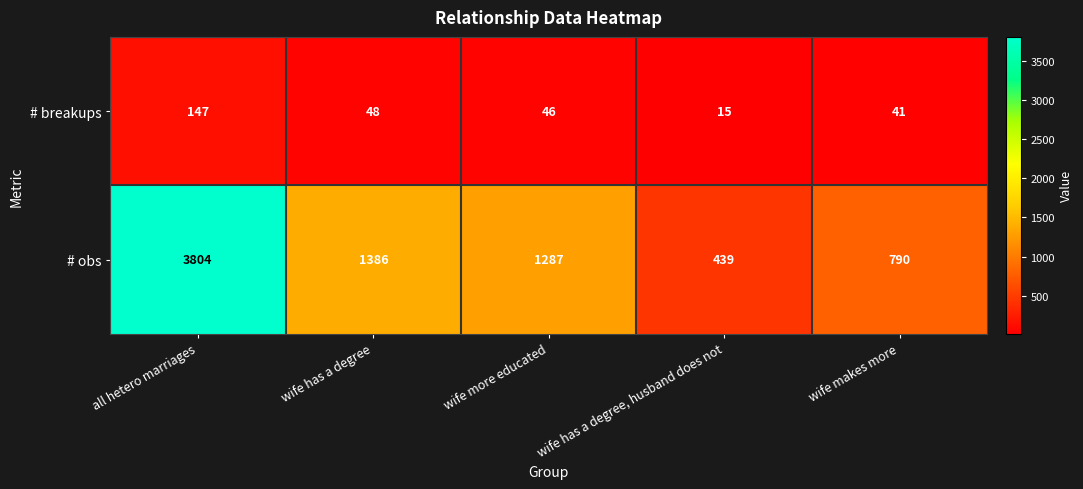

Reading left to right, list all the values displayed in this chart.

# breakups: all hetero marriages=147	wife has a degree=48	wife more educated=46	wife has a degree, husband does not=15	wife makes more=41
# obs: all hetero marriages=3804	wife has a degree=1386	wife more educated=1287	wife has a degree, husband does not=439	wife makes more=790